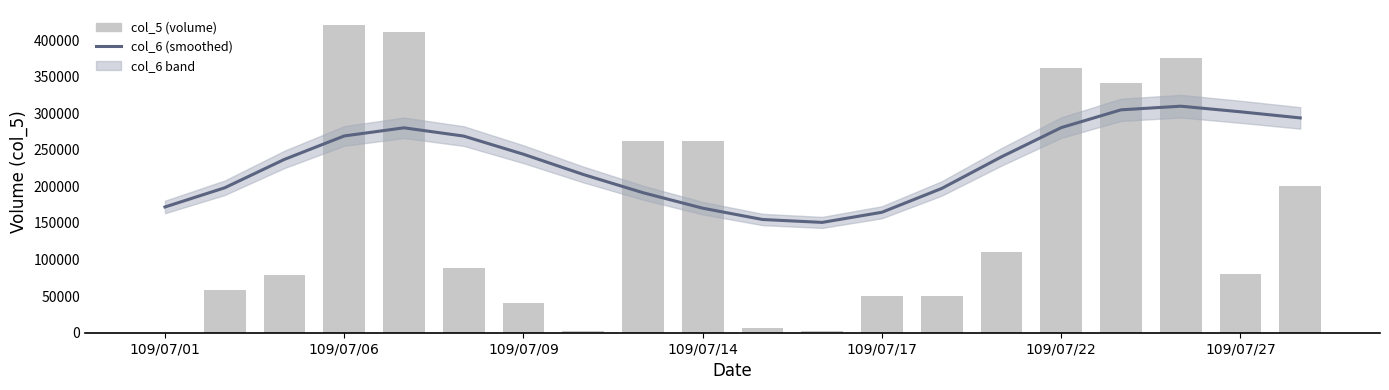

At 10, list the series in order from largest to smallest.

col_6, col_5